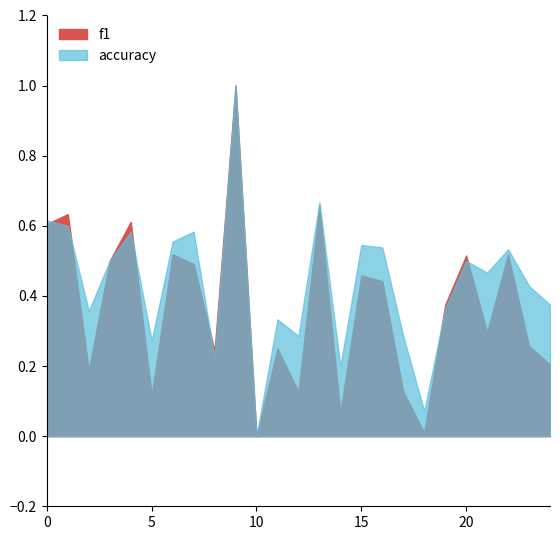

Reading left to right, what are all the values shown in this chart?

f1: 0.6	0.6	0.2	0.5	0.6	0.1	0.5	0.5	0.2	1.0	0.0	0.2	0.1	0.7	0.1	0.5	0.4	0.1	0.0	0.4	0.5	0.3	0.5	0.3	0.2
accuracy: 0.6	0.6	0.4	0.5	0.6	0.3	0.6	0.6	0.2	1.0	0.0	0.3	0.3	0.7	0.2	0.5	0.5	0.3	0.1	0.4	0.5	0.5	0.5	0.4	0.4